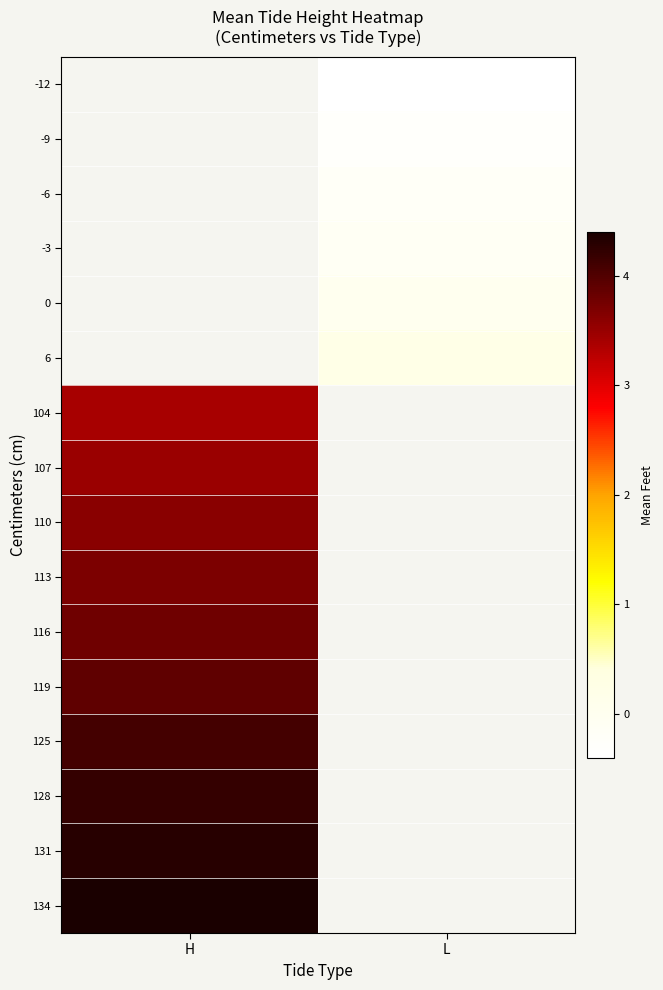

Which series has the largest range (max minus min)?

104